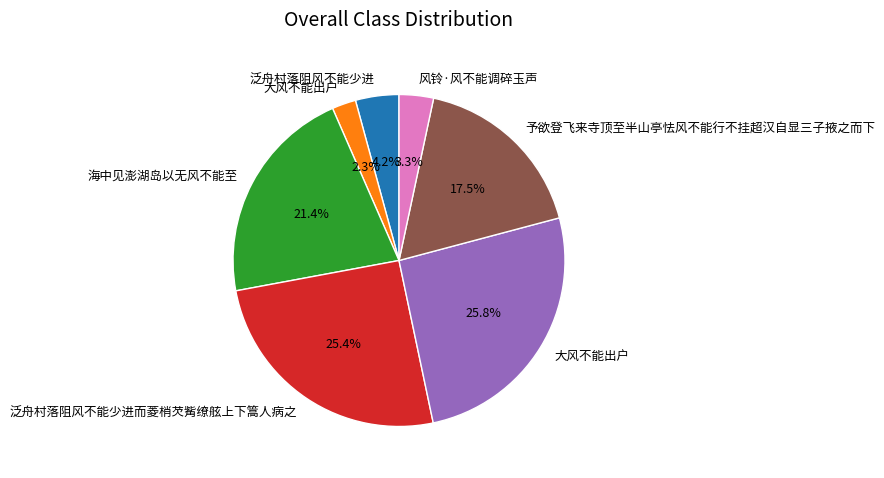

Is there any slice that represents more than half of the pie?

No